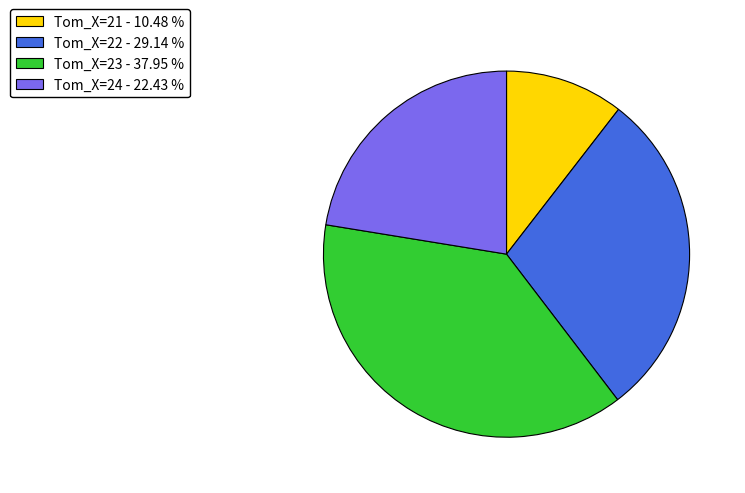

Which slice is the smallest?

Tom_X=21 - 10.48 %